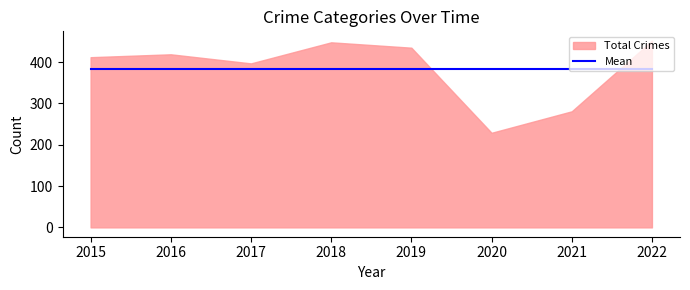

True or false: Theft and Aggravated Assault intersect in this chart.

False